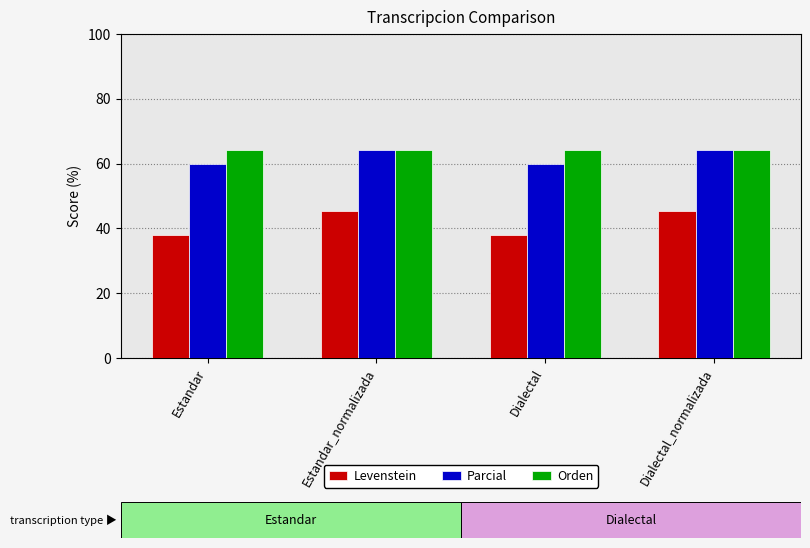

Is the value of Parcial at Dialectal greater than the value of Orden at Estandar?

No